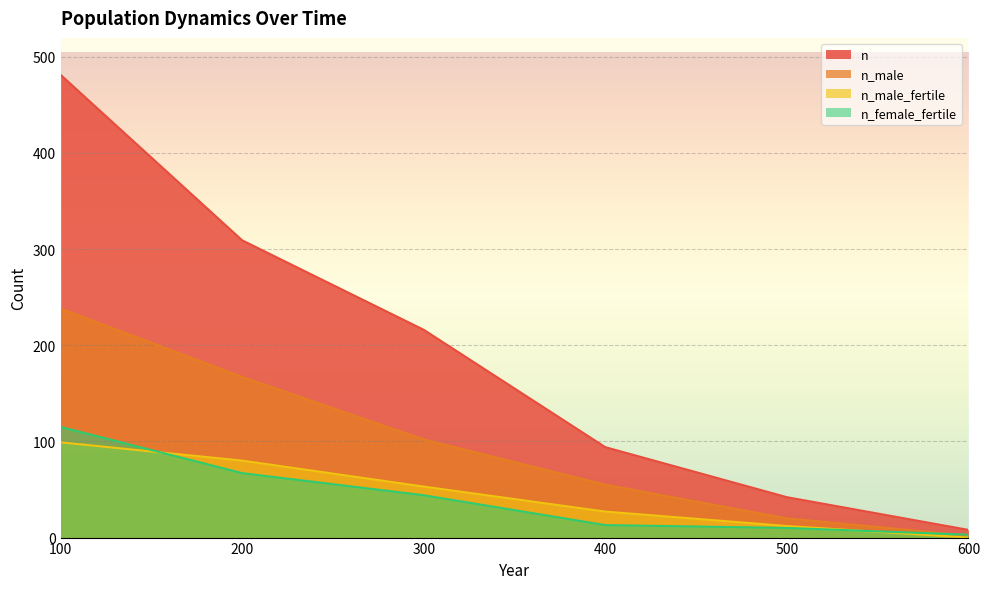

The n_male series shows 16 at 400. True or false?

False